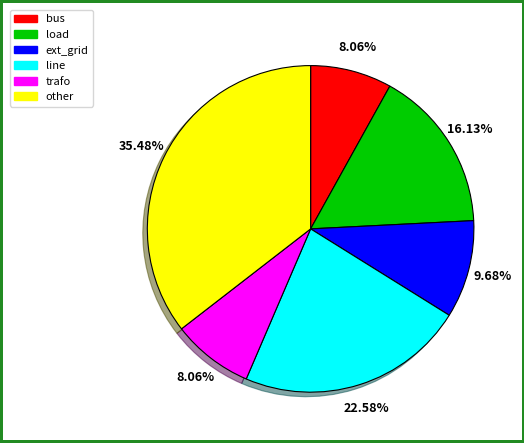

How much of the chart is everything except bus?

91.9%